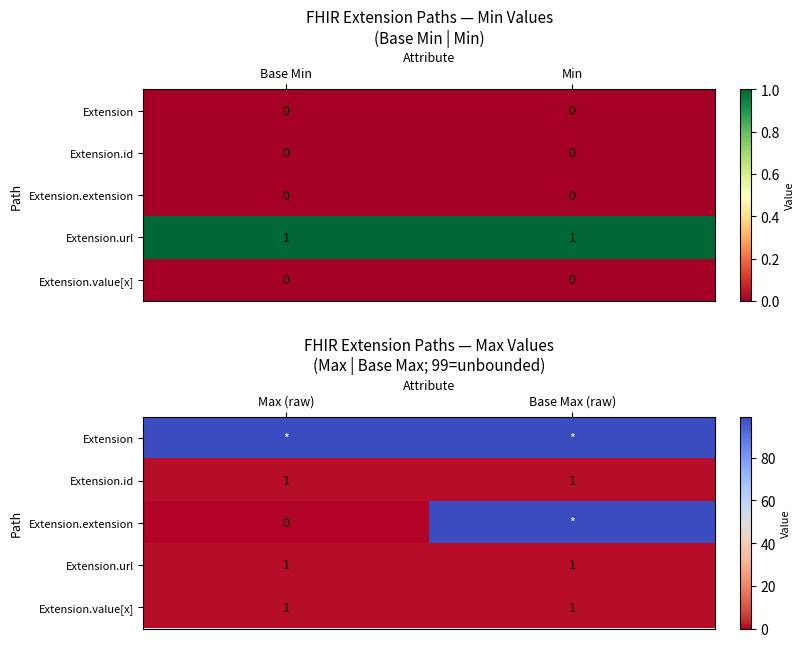

At how many categories does at least one series exceed 87?

2